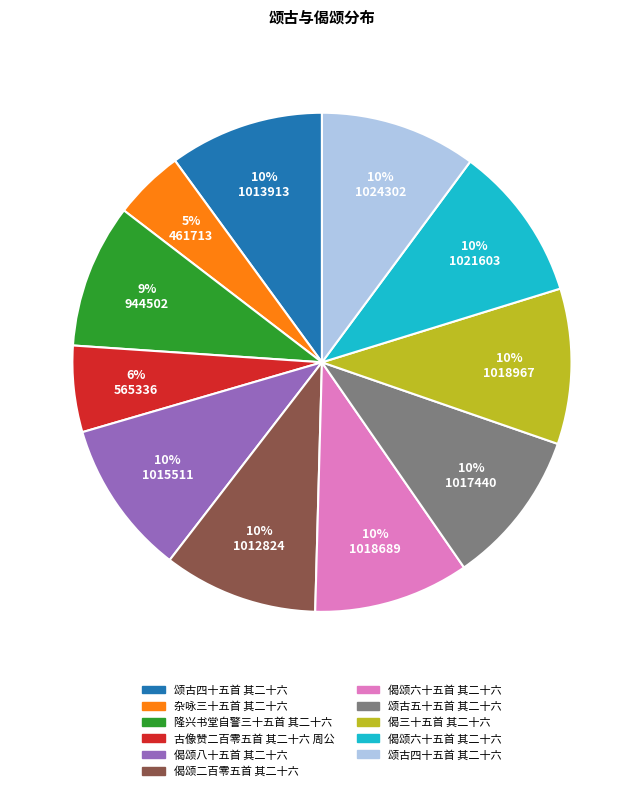

Is there a majority slice in this chart?

No